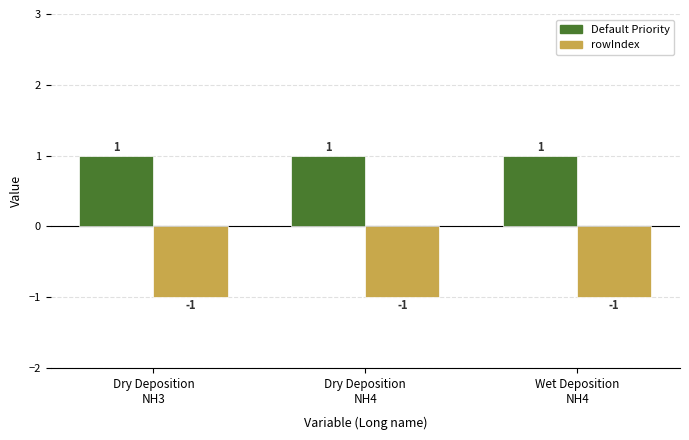

Reading left to right, what are all the values shown in this chart?

Default Priority: 1	1	1
rowIndex: -1	-1	-1